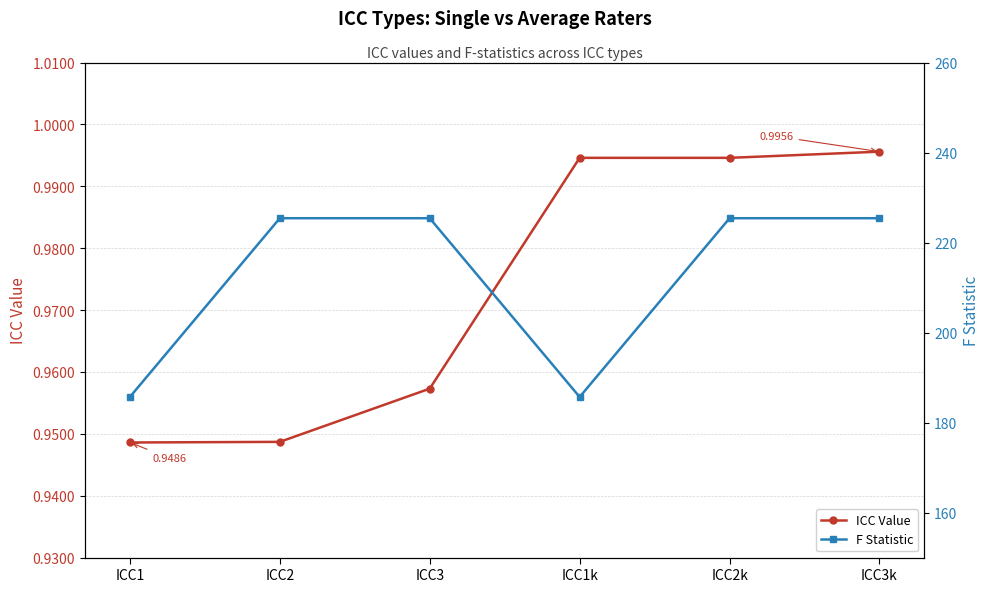

What is the spread (max minus min) of values at ICC3k?

224.4